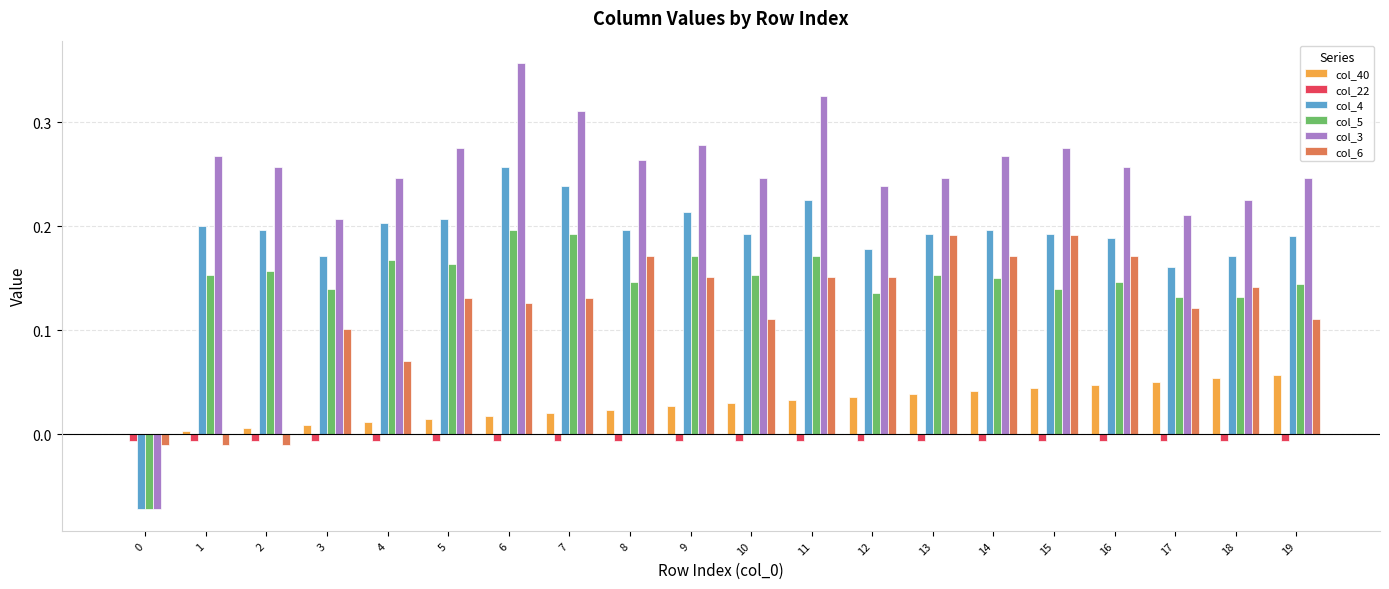

Between 16 and 19, which series saw the biggest shift?

col_6